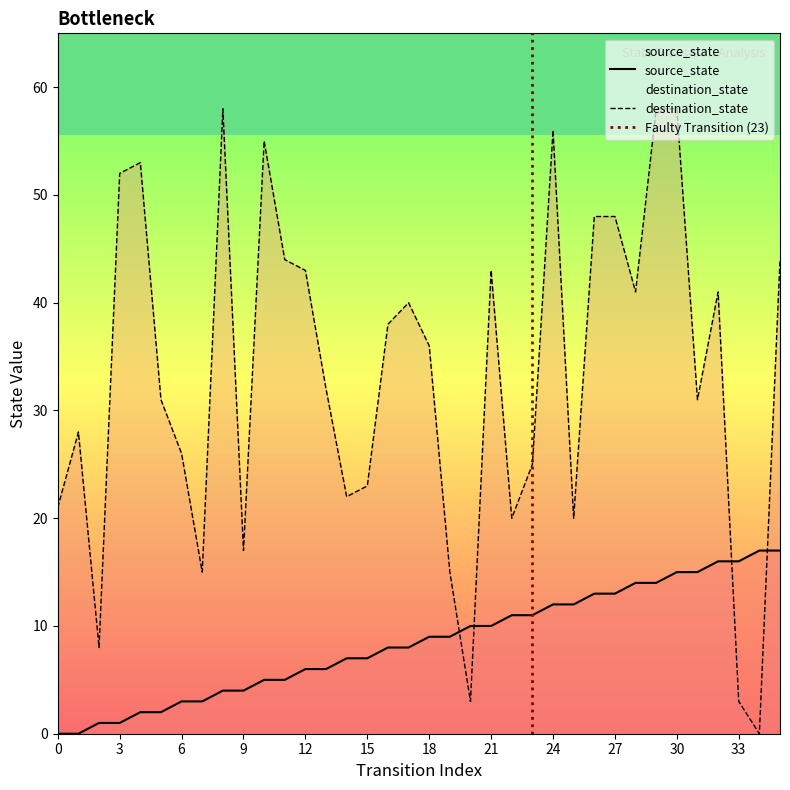

How many data points does each series have?

36